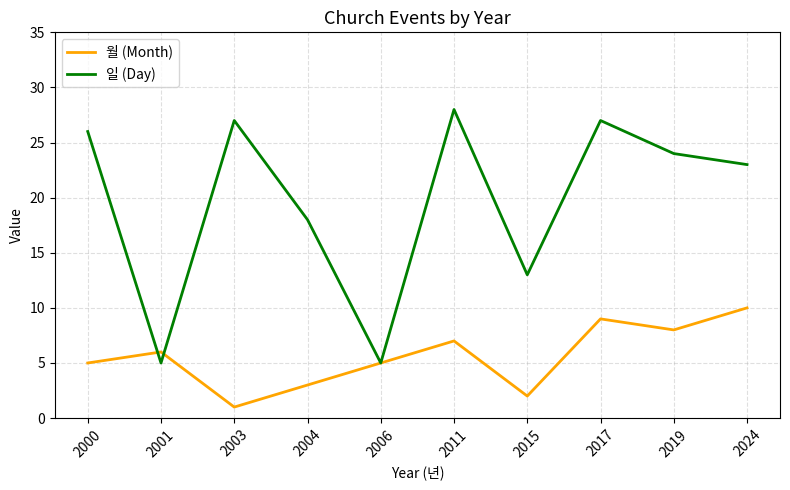

Is it true that 일 (Day) equals 9 at 2017?

False